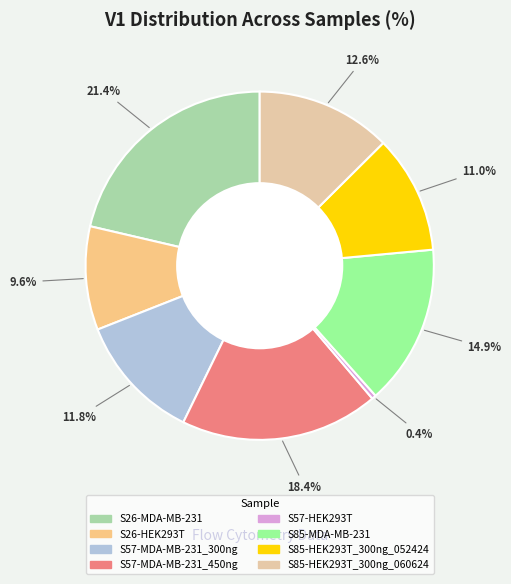

Rank the categories by value from highest to lowest.

S26-MDA-MB-231, S57-MDA-MB-231_450ng, S85-MDA-MB-231, S85-HEK293T_300ng_060624, S57-MDA-MB-231_300ng, S85-HEK293T_300ng_052424, S26-HEK293T, S57-HEK293T